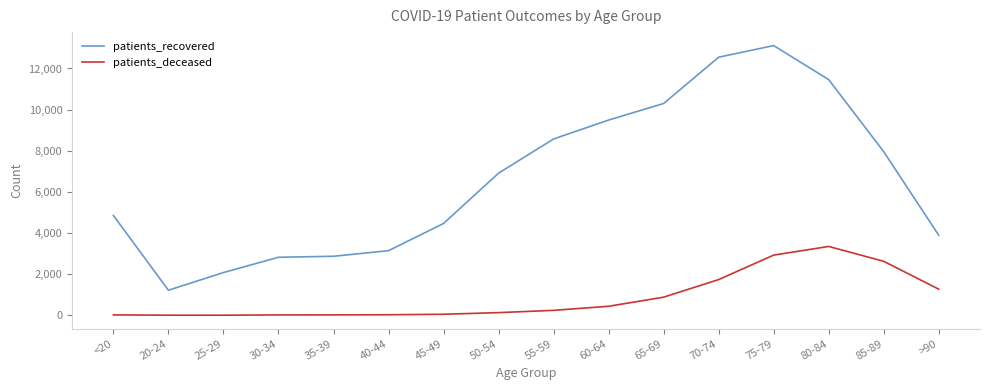

At which label is patients_recovered closest to 7165?

50-54